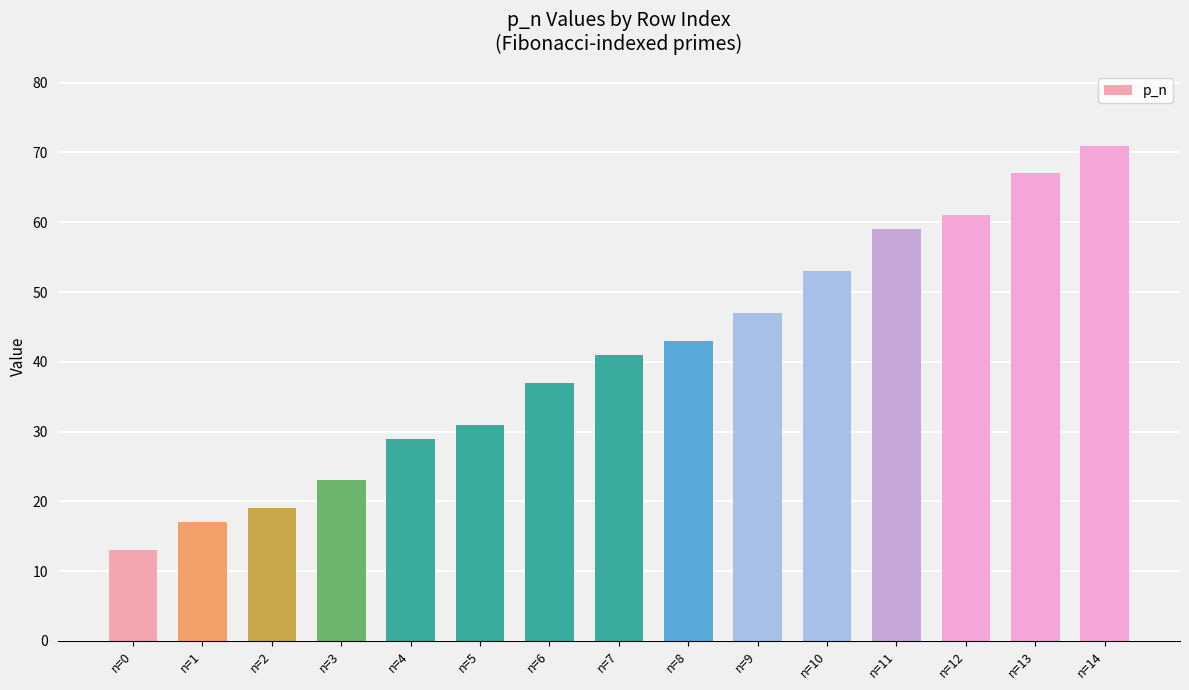

What is the change in value from n=2 to n=12?

+42